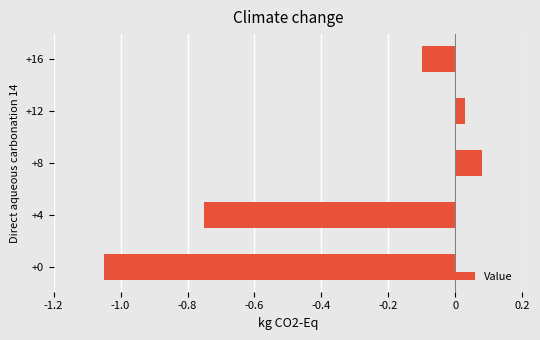

Are the bars horizontal?

Yes